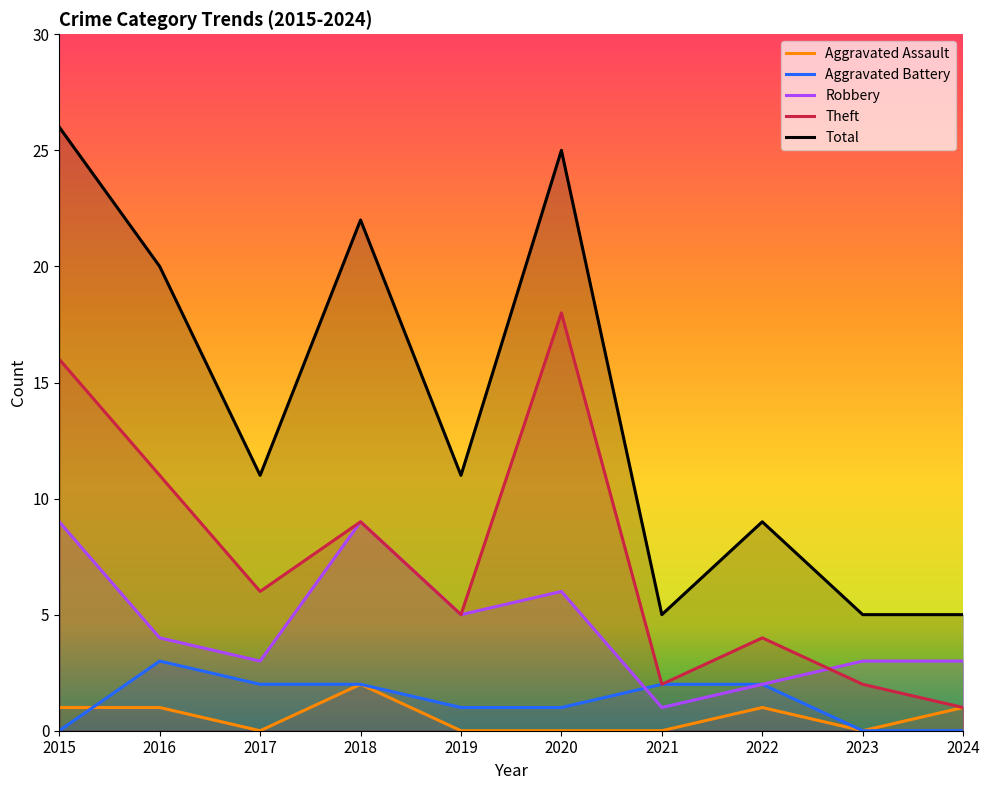

Reading right to left, what are all the values shown in this chart?

Aggravated Assault: 2024=1	2023=0	2022=1	2021=0	2020=0	2019=0	2018=2	2017=0	2016=1	2015=1
Aggravated Battery: 2024=0	2023=0	2022=2	2021=2	2020=1	2019=1	2018=2	2017=2	2016=3	2015=0
Robbery: 2024=3	2023=3	2022=2	2021=1	2020=6	2019=5	2018=9	2017=3	2016=4	2015=9
Theft: 2024=1	2023=2	2022=4	2021=2	2020=18	2019=5	2018=9	2017=6	2016=11	2015=16
Total: 2024=5	2023=5	2022=9	2021=5	2020=25	2019=11	2018=22	2017=11	2016=20	2015=26